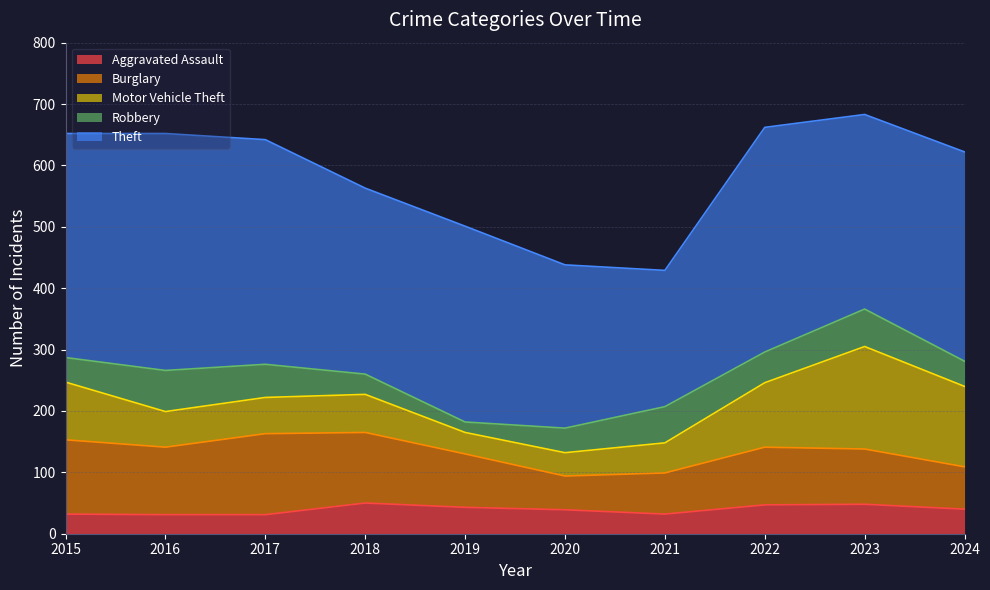

At which label does Robbery reach its peak?

2016